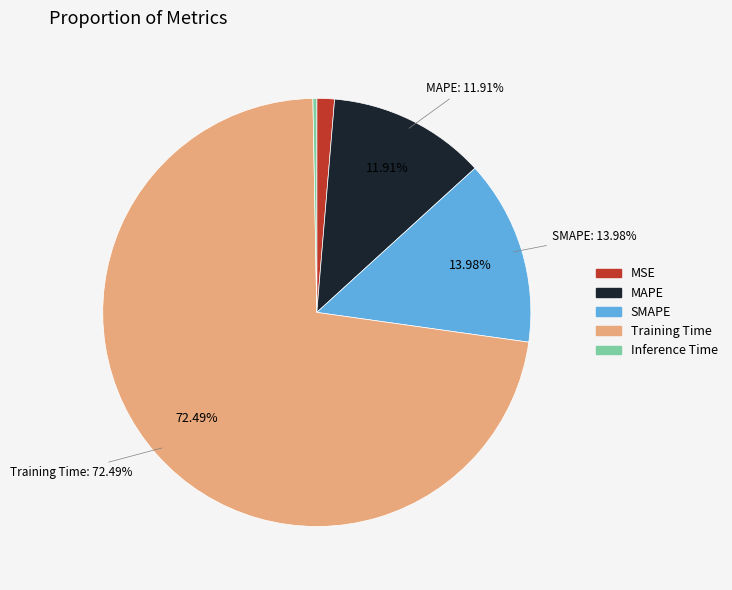

Rank the categories by value from lowest to highest.

Inference Time, MSE, MAPE, SMAPE, Training Time